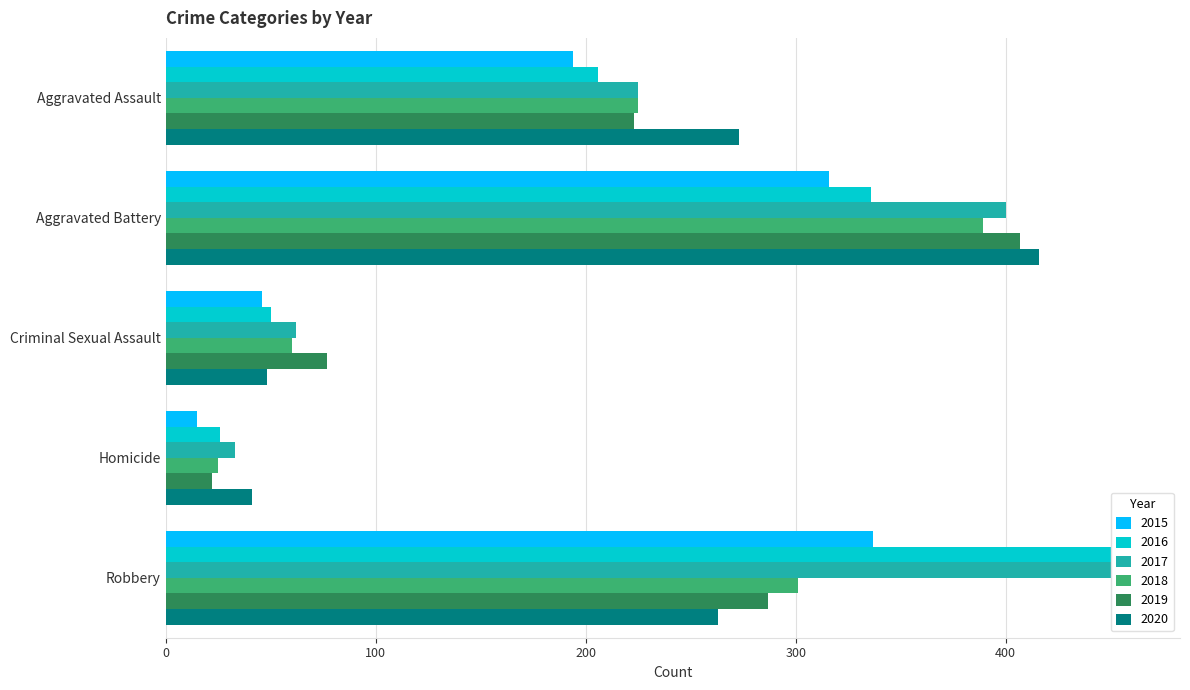

Is the value of 2019 at Robbery greater than the value of 2020 at Robbery?

Yes